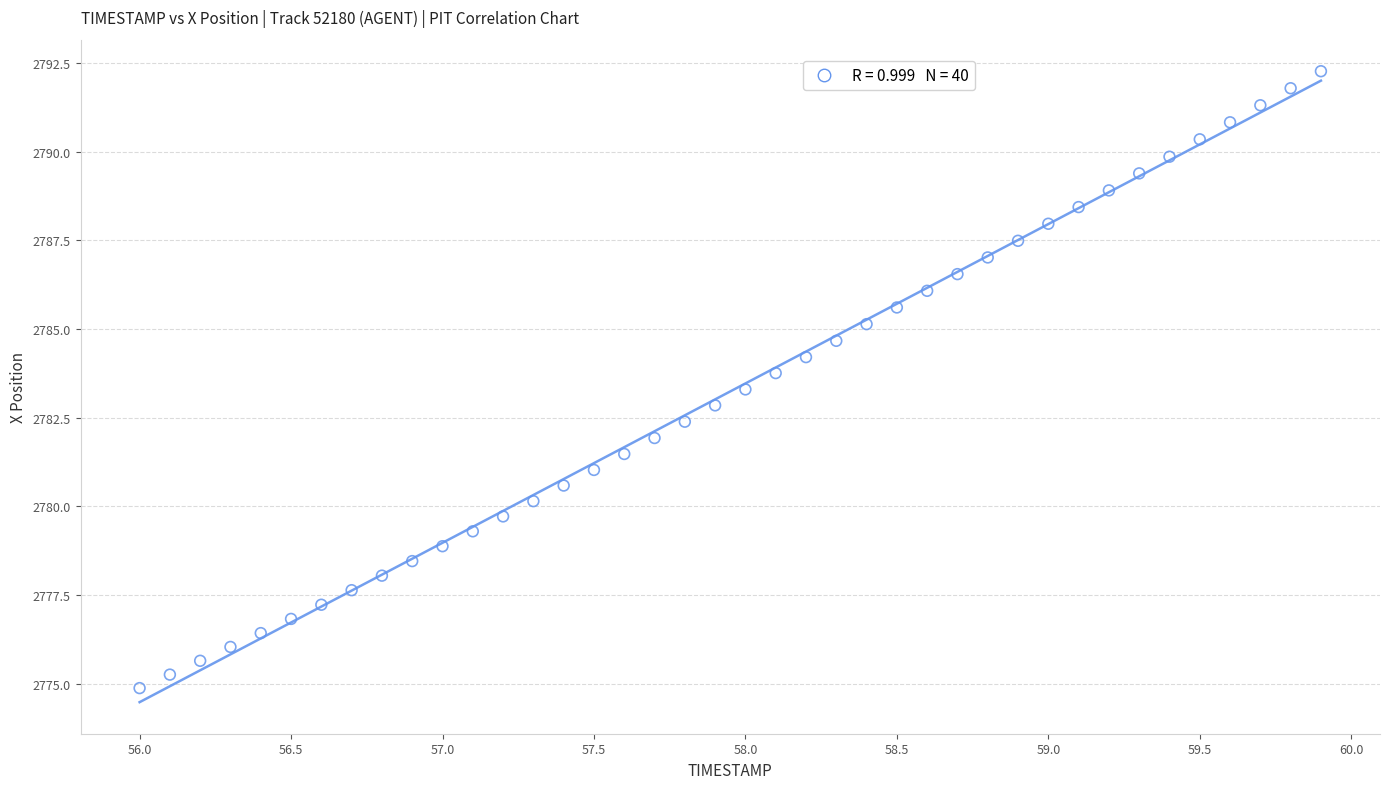

What is the range of Y values (max minus min)?

17.4